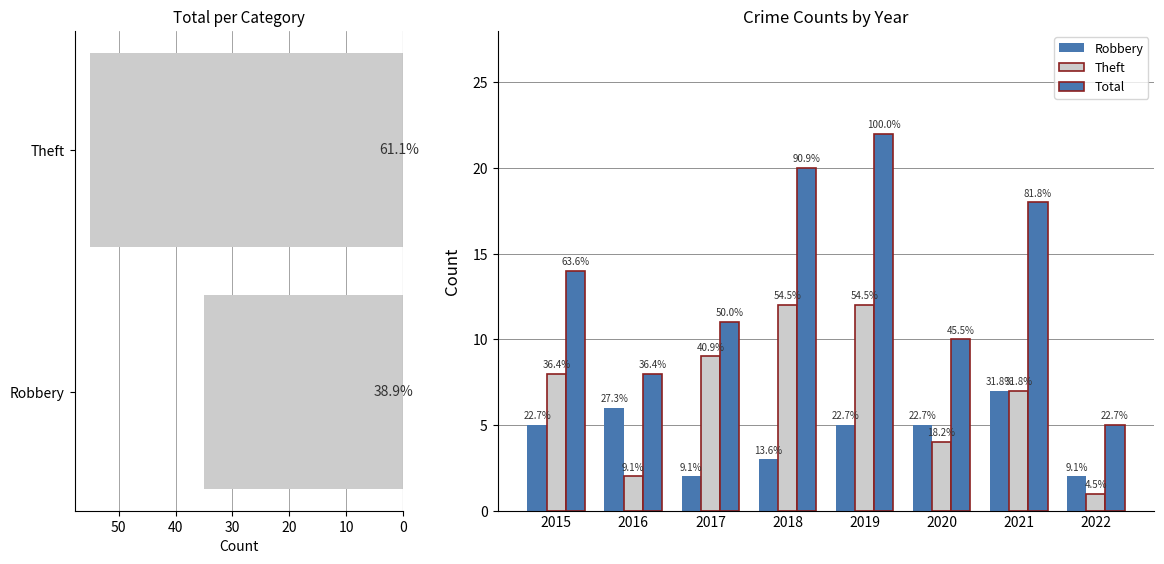

Reading right to left, extract all data points from this chart.

Robbery: 2	7	5	5	3	2	6	5
Theft: 1	7	4	12	12	9	2	8
Total: 5	18	10	22	20	11	8	14